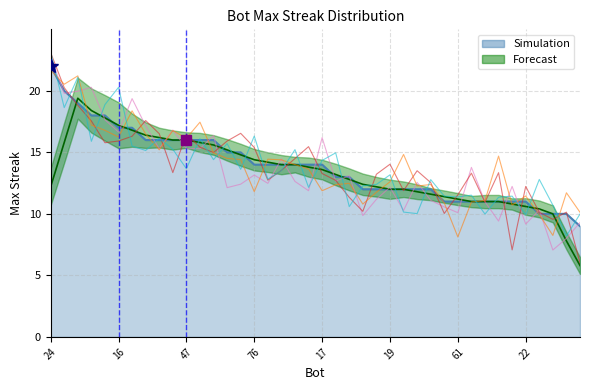

What position from the right is 74?

24